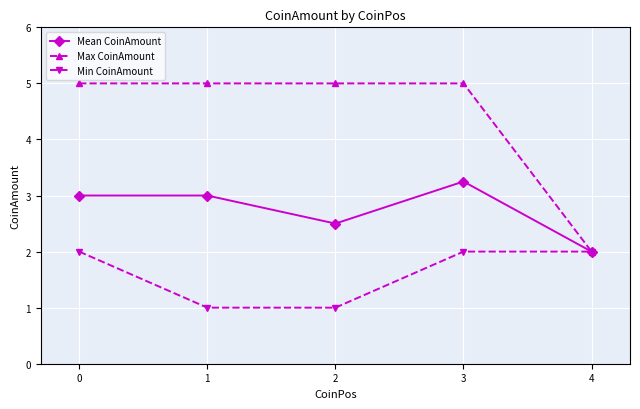

The value of Max CoinAmount at 0 is 5.0. True or false?

True